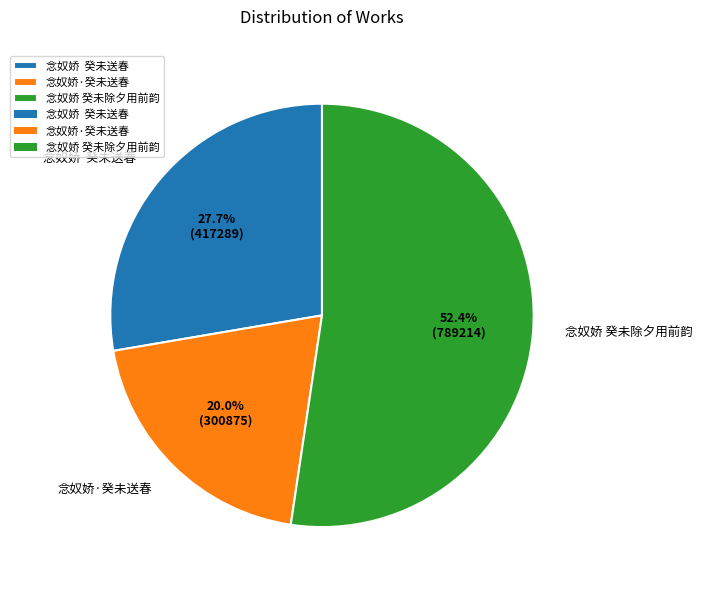

Count the number of slices in the pie.

3